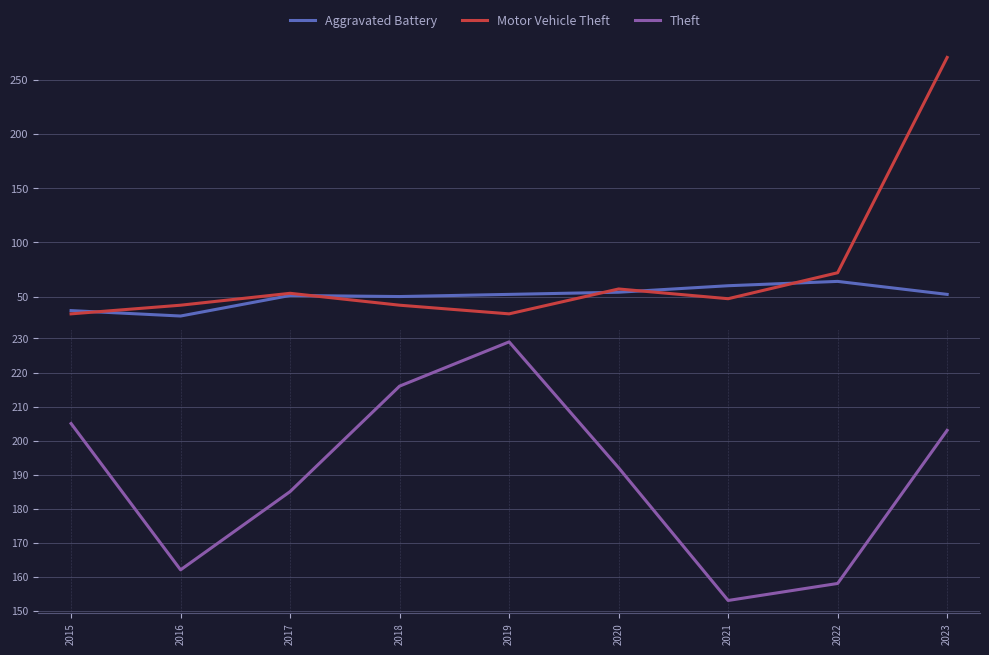

Is it true that Motor Vehicle Theft equals 32 at 2021?

False